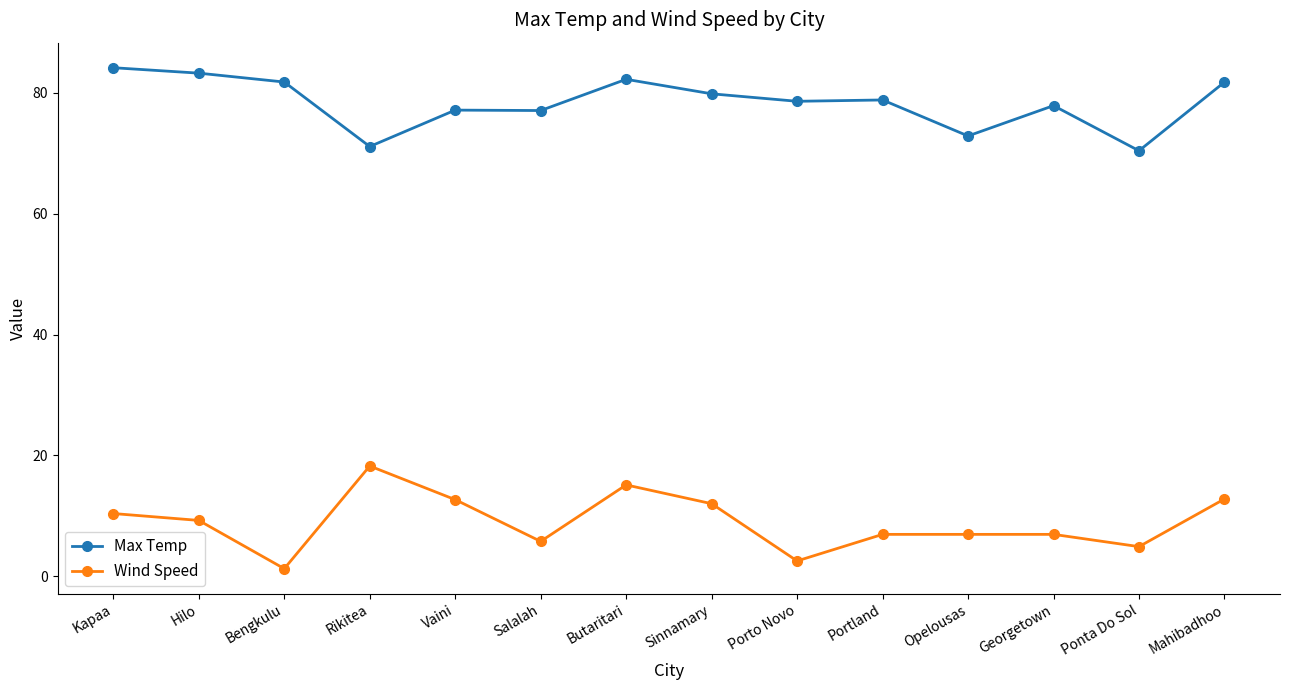

Is the value of Wind Speed at Ponta Do Sol greater than the value of Max Temp at Ponta Do Sol?

No